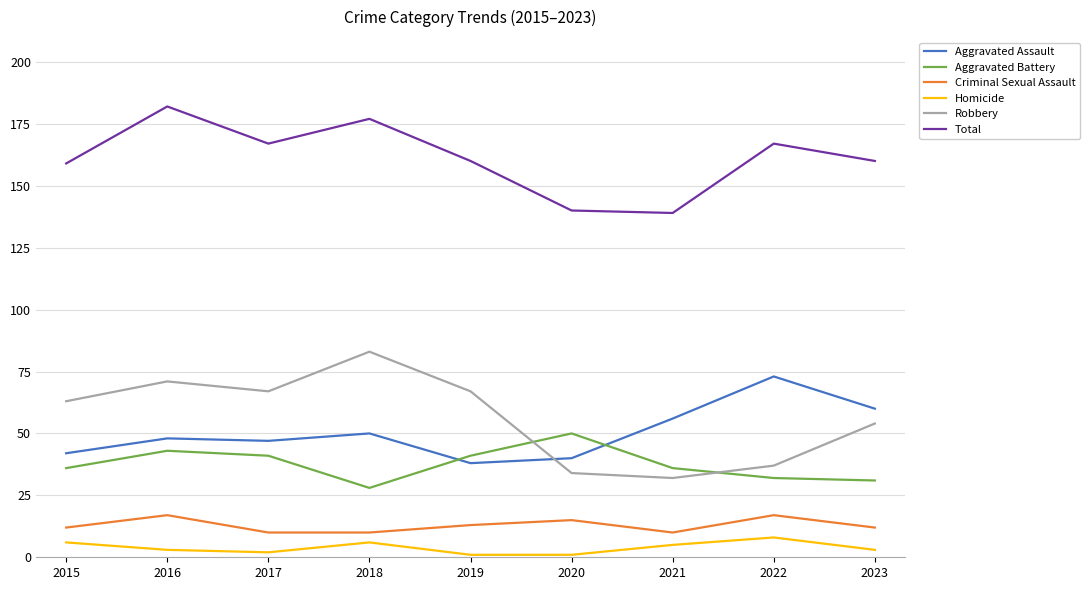

What is the highest value of the Homicide series?

8